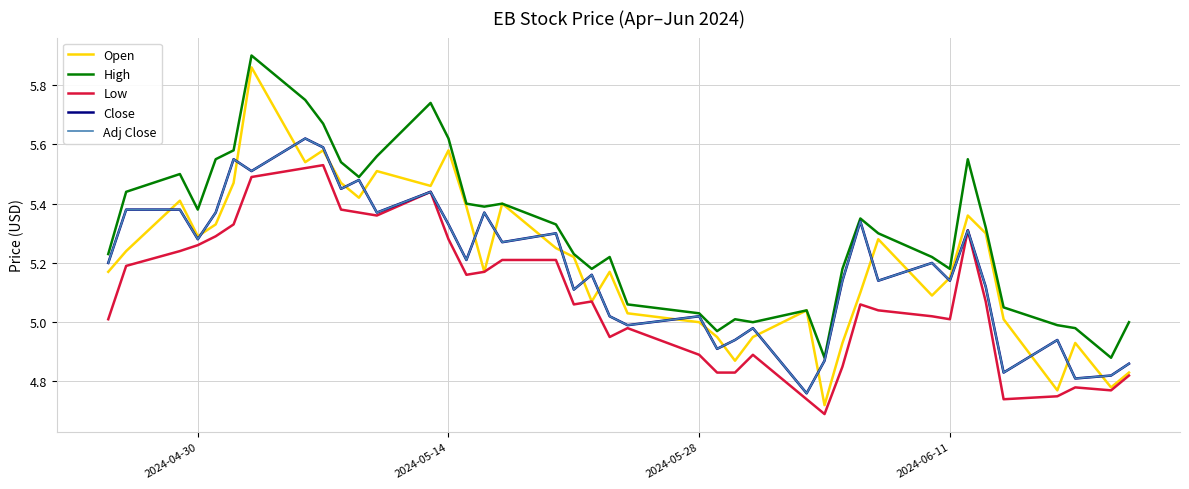

In Close, how many points are higher than both neighbors (excluding endpoints)?

13